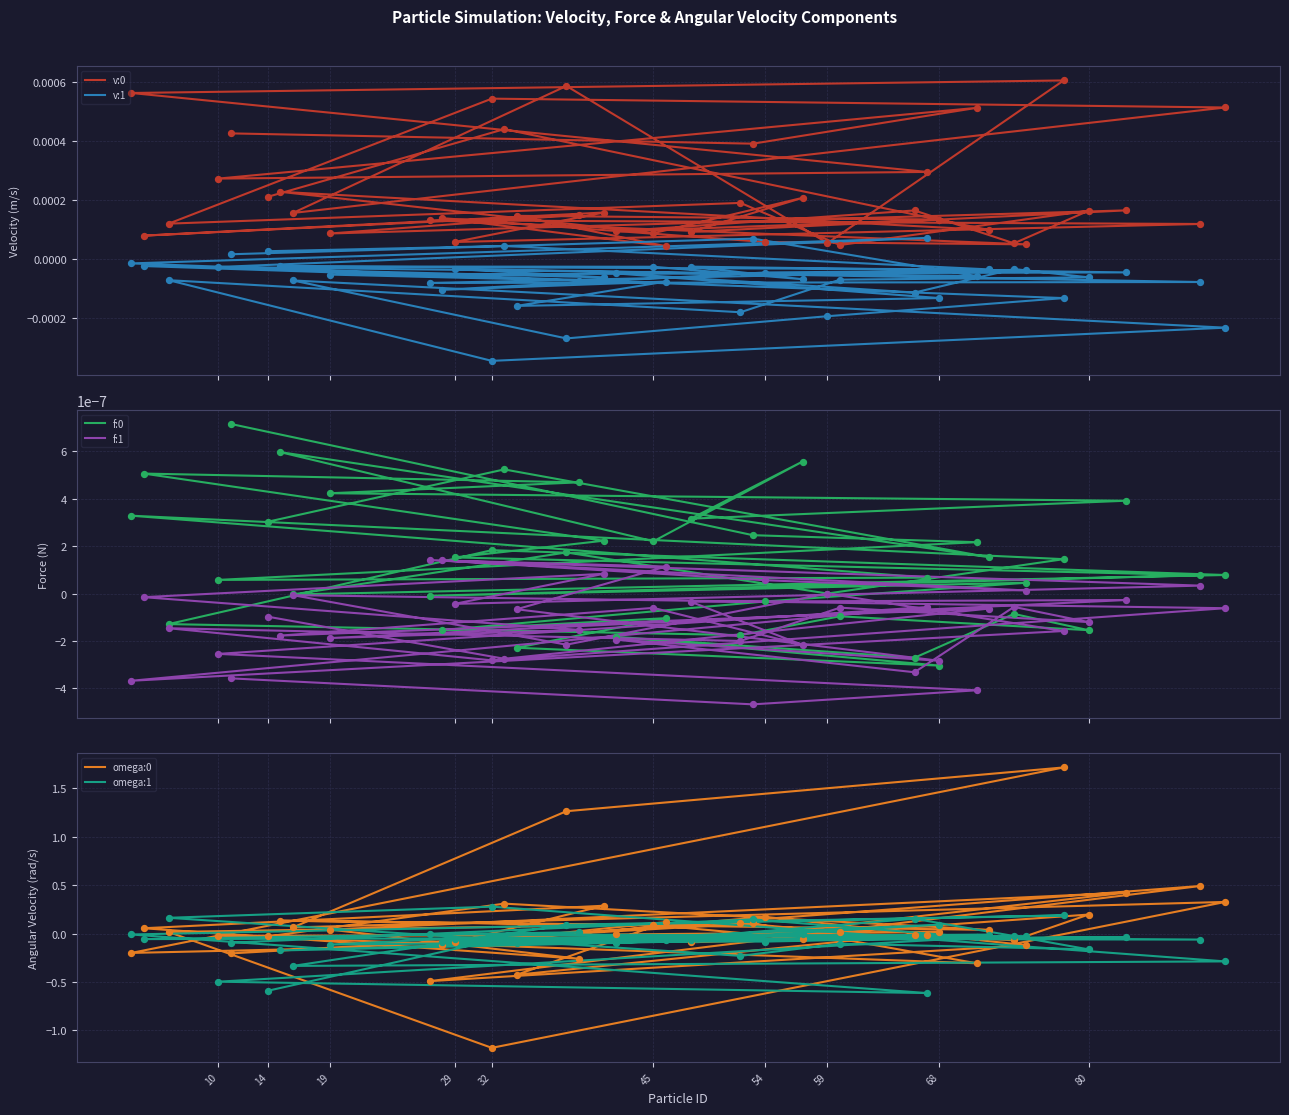

Which series has the largest Y range (max minus min)?

v:0